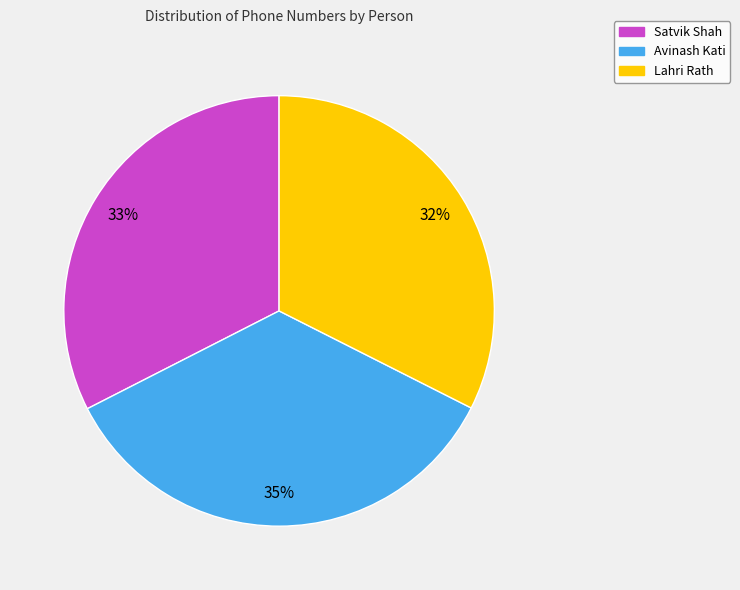

Does any single category account for the majority?

No